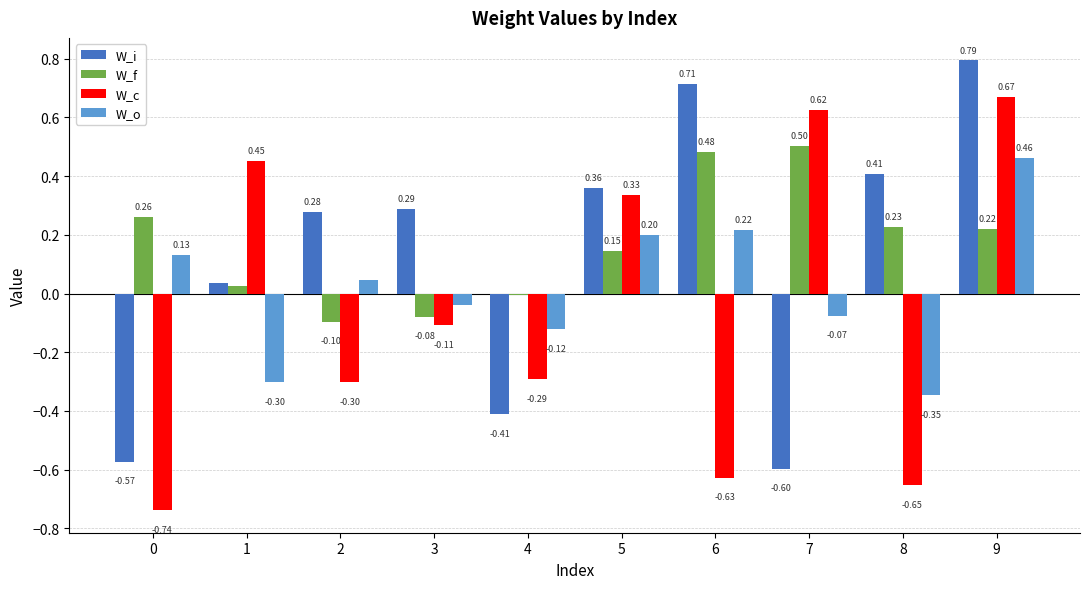

Is the value of W_f at 9 greater than the value of W_c at 0?

Yes